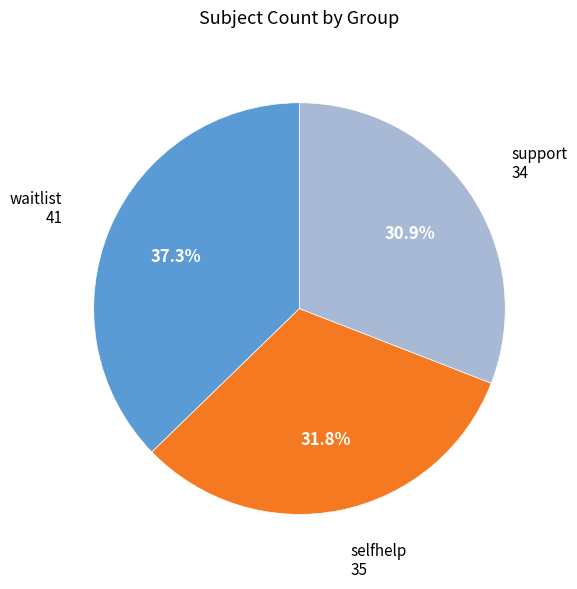

To the nearest percent, what percentage of the pie is waitlist?

37%